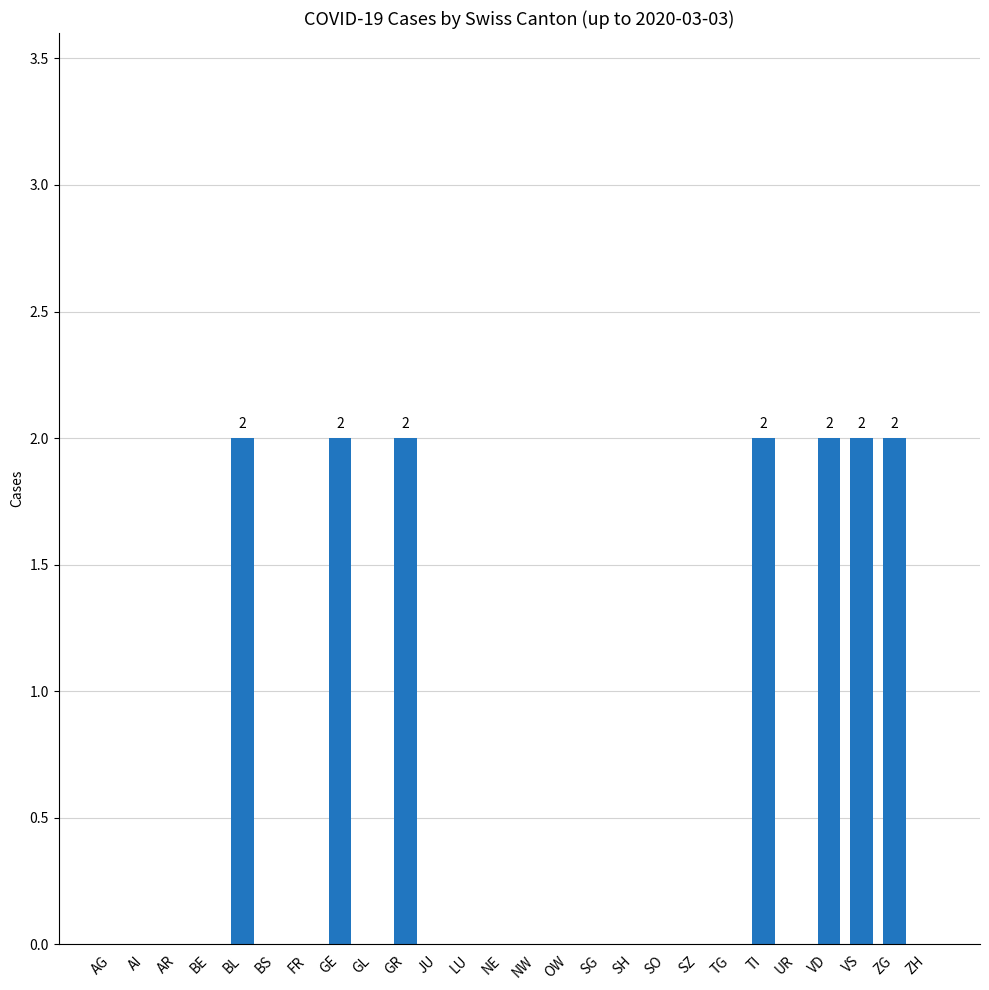

What is the sum of the values at UR and VS?

2